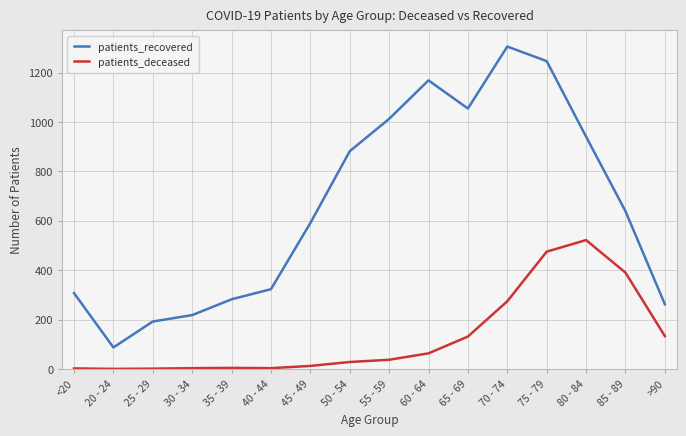

What is the sum of the patients_deceased values at 30 - 34 and 70 - 74?

277